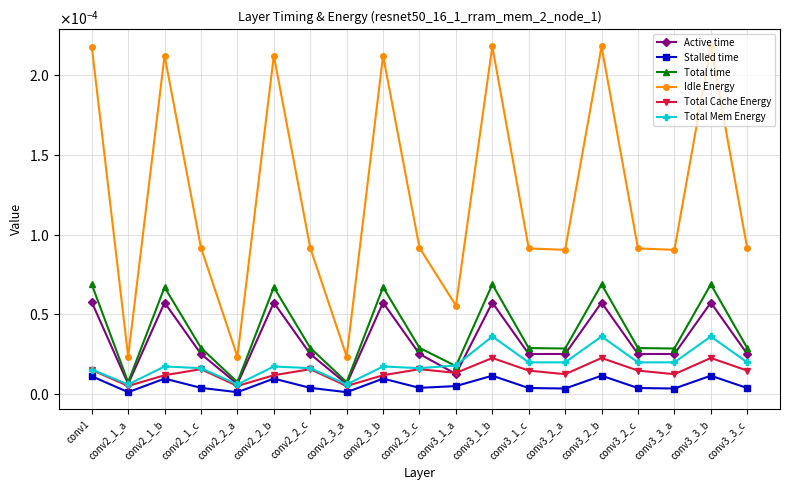

Which series has the largest total across all categories?

Idle Energy